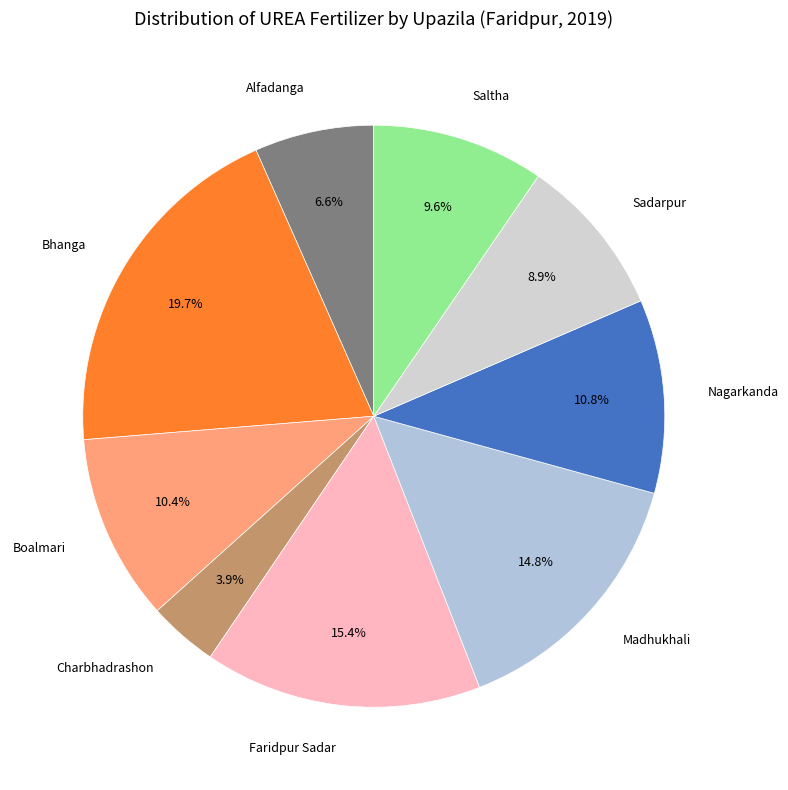

Is there a majority slice in this chart?

No